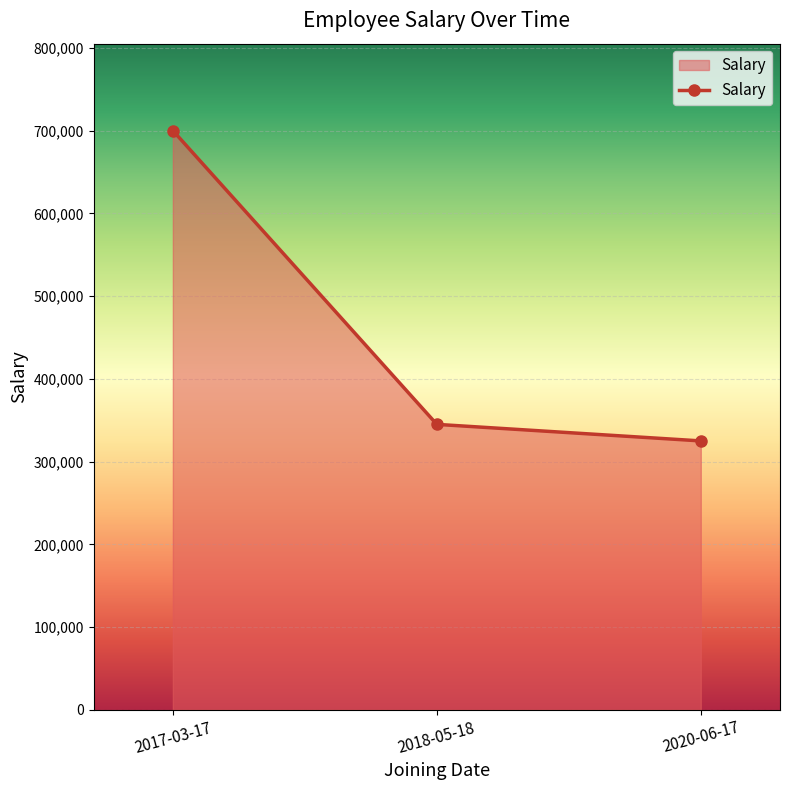

Is it true that the value at 2017-03-17 is 700000?

True